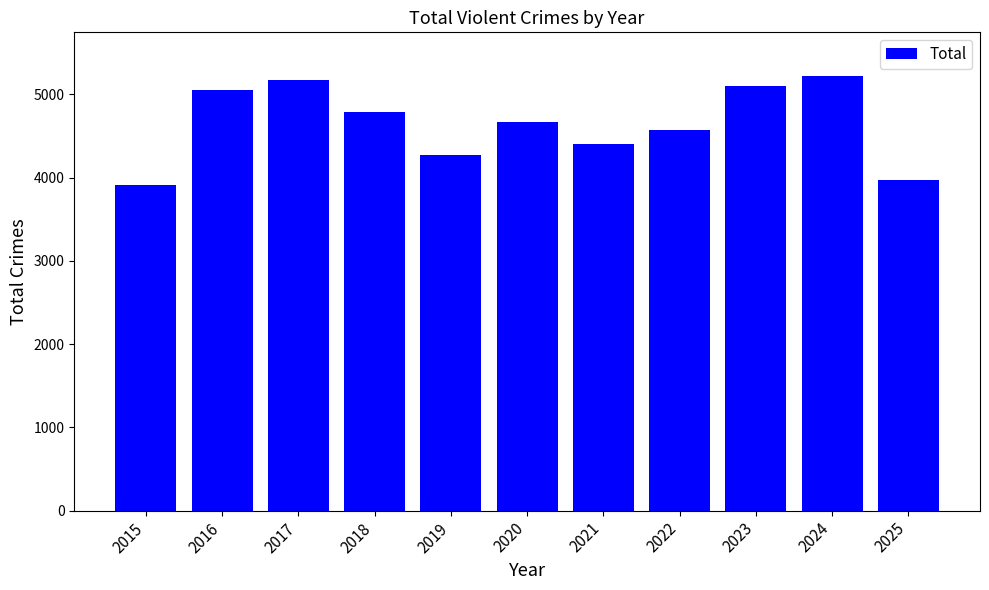

What is the smallest value displayed?

3913